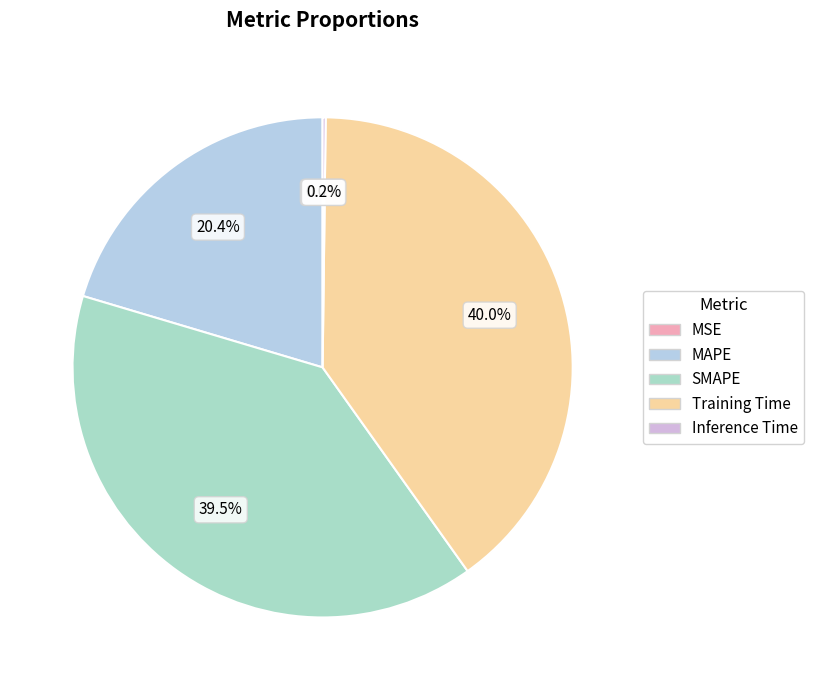

What is the largest slice in the pie chart?

Training Time